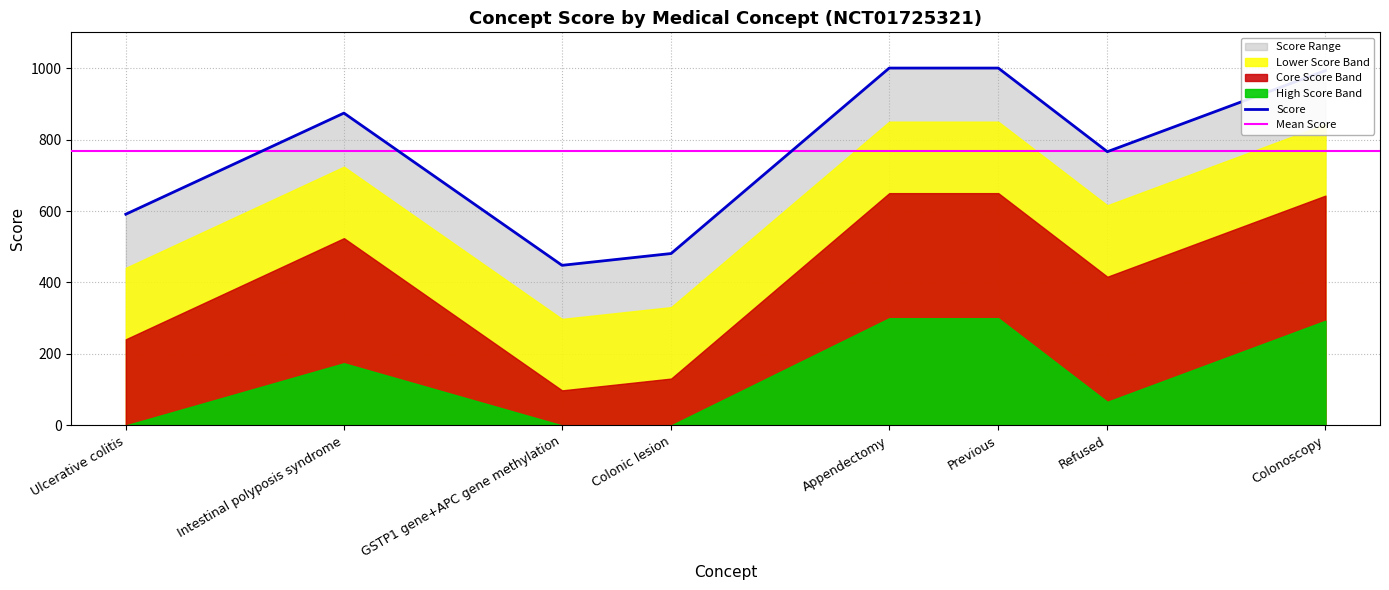

List the labels in order of value, smallest first.

GSTP1 gene+APC gene methylation, Colonic lesion, Ulcerative colitis, Refused, Intestinal polyposis syndrome, Colonoscopy, Appendectomy, Previous